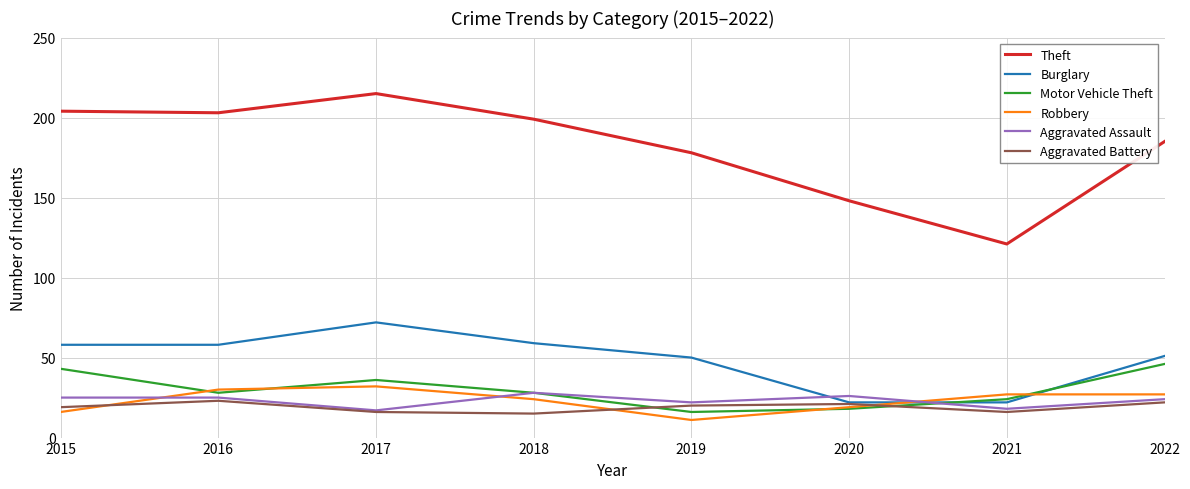

What is the maximum value for Motor Vehicle Theft?

46